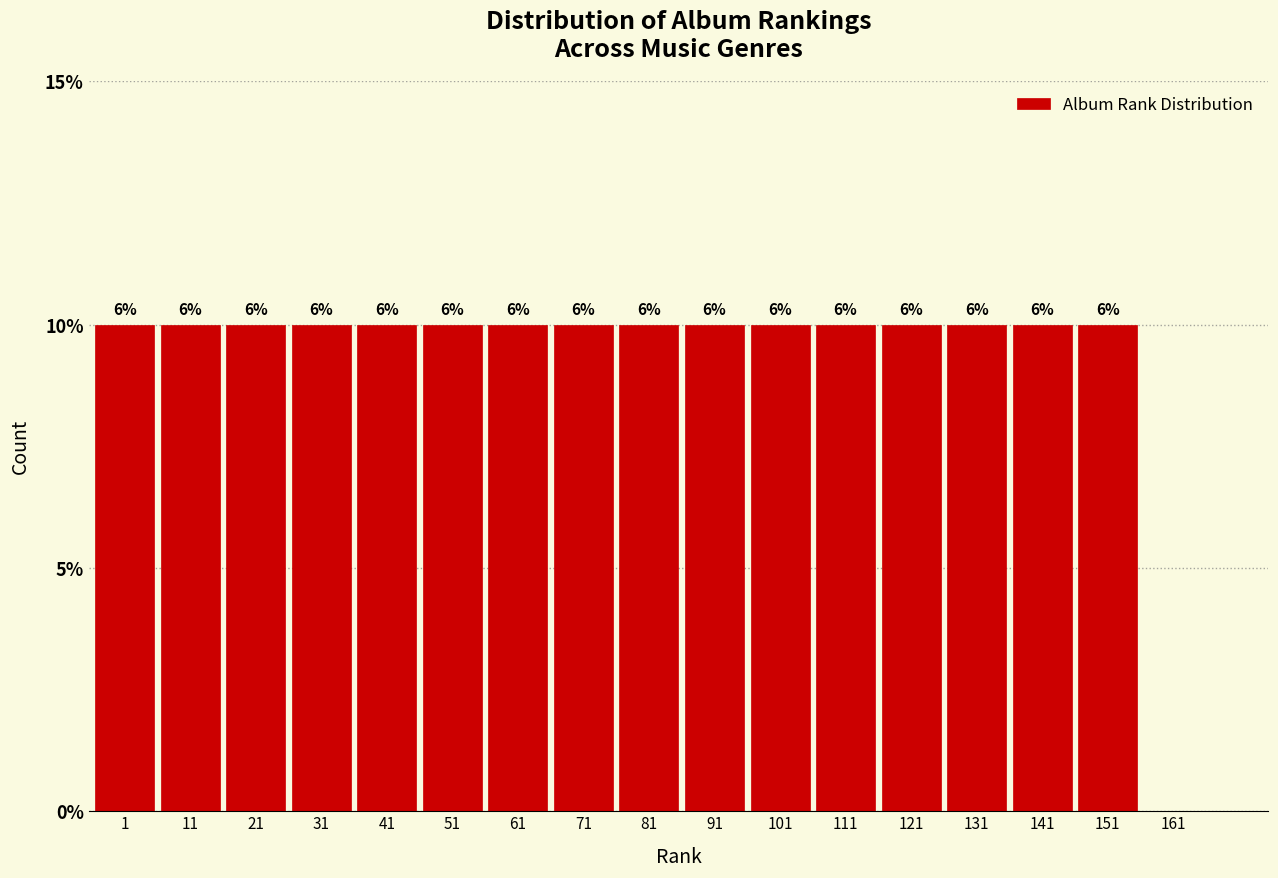

Are the bars horizontal?

No